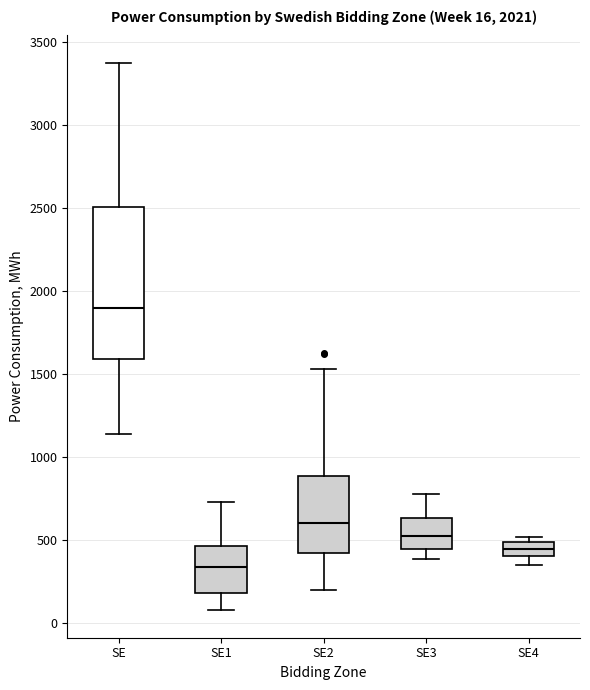

Which box has the lowest median line?

SE1